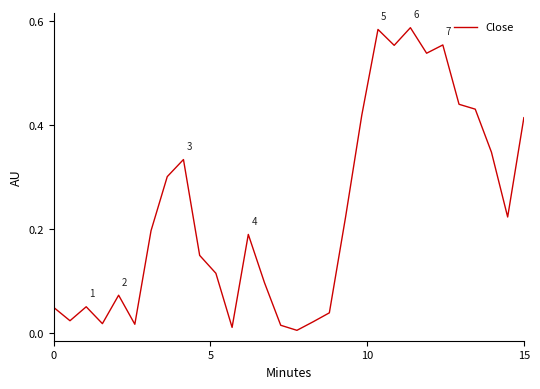

How many points are higher than both their immediate neighbors (excluding endpoints)?

7